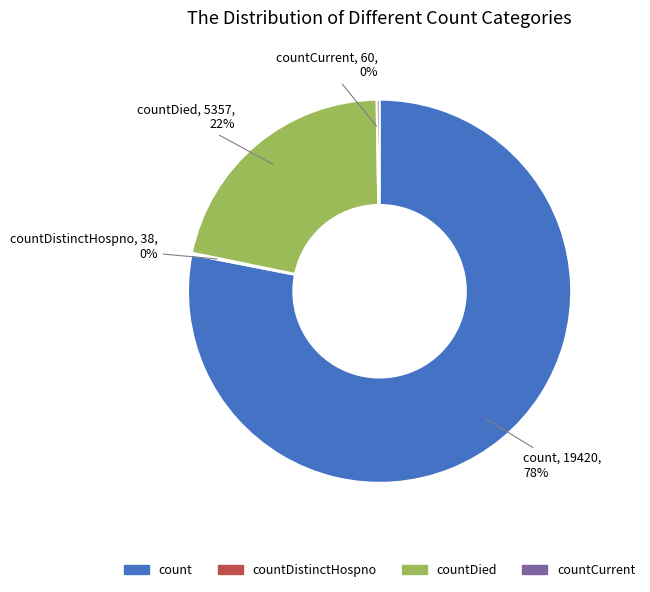

To the nearest percent, what is the average slice percentage?

25%